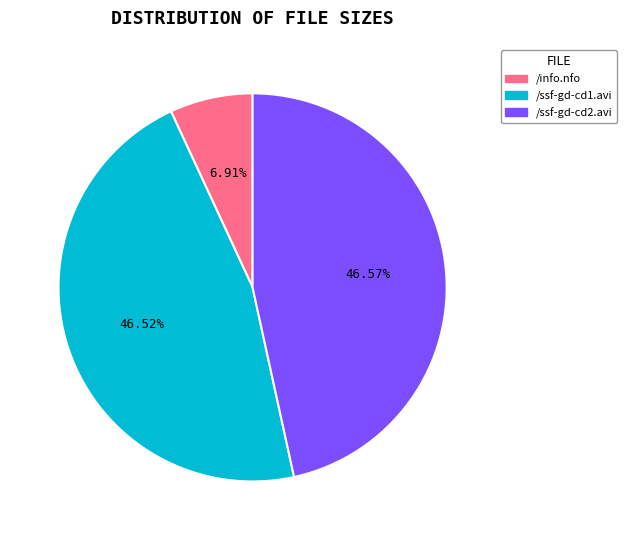

What percentage is the /ssf-gd-cd1.avi slice, to the nearest percent?

47%